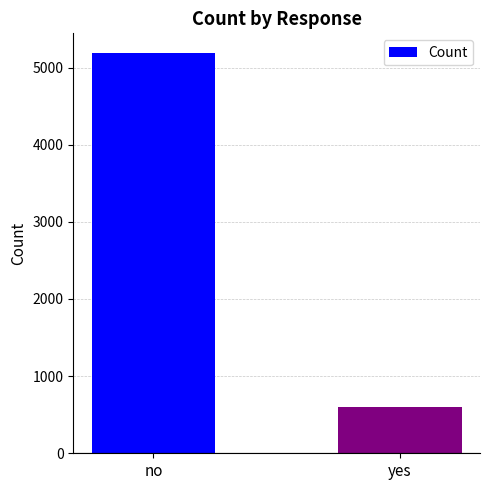

What is the sum of all values?

5780